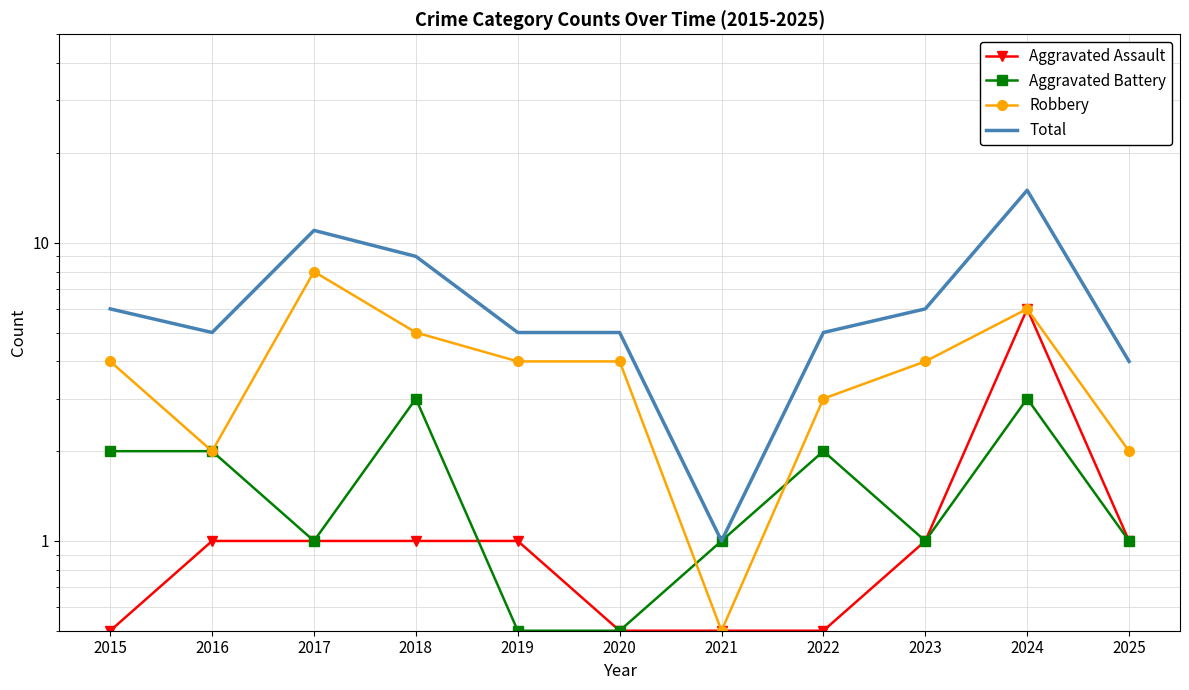

How many Robbery values are between 2 and 5?

8